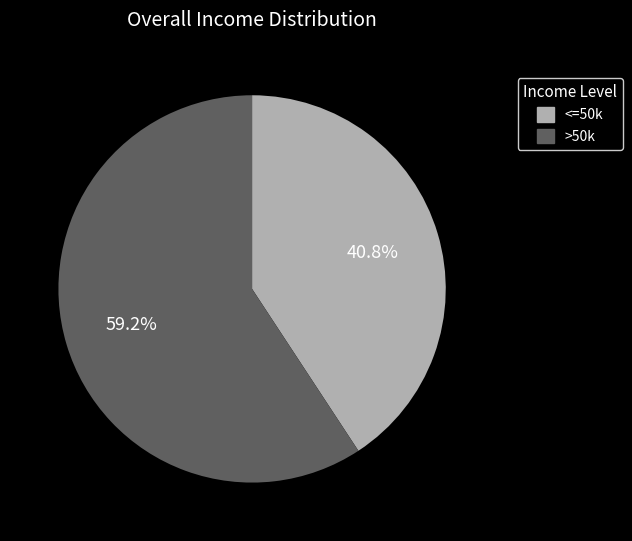

How many slices are in this pie chart?

2